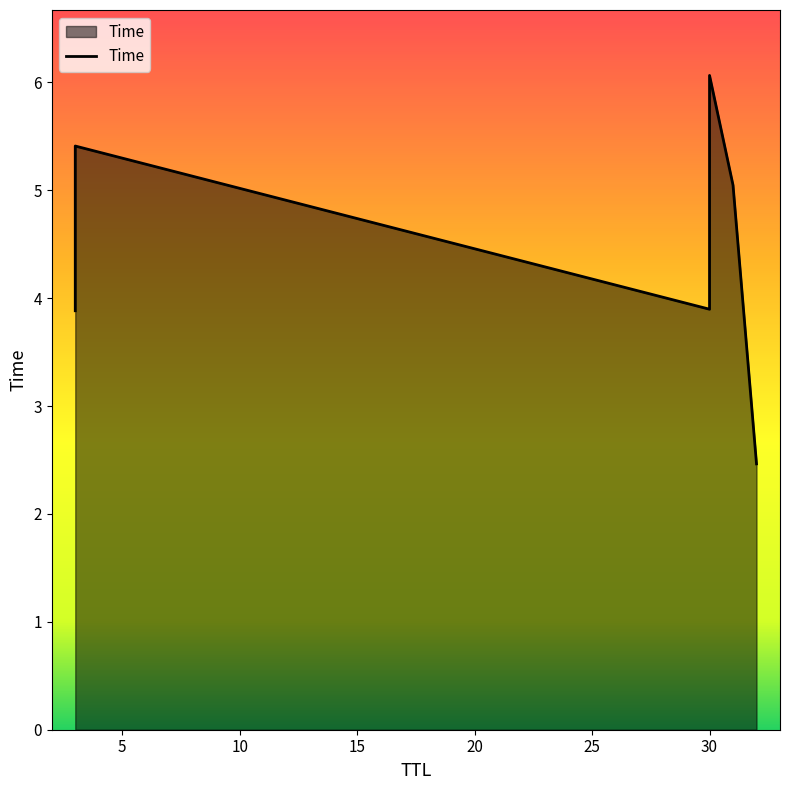

The chart shows a value of 7.6 at 31. True or false?

False